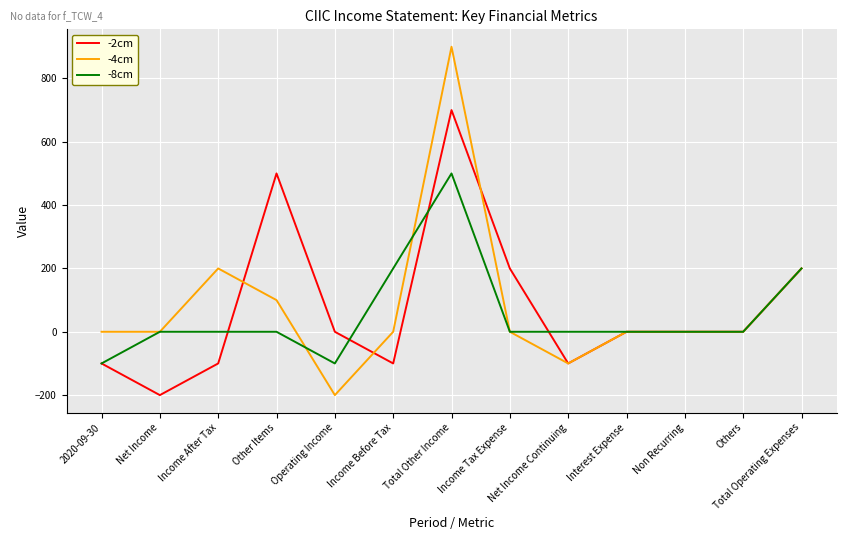

Reading right to left, what are all the values shown in this chart?

-2cm: 200	0	0	0	-100	200	700	-100	0	500	-100	-200	-100
-4cm: 200	0	0	0	-100	0	900	0	-200	100	200	0	0
-8cm: 200	0	0	0	0	0	500	200	-100	0	0	0	-100